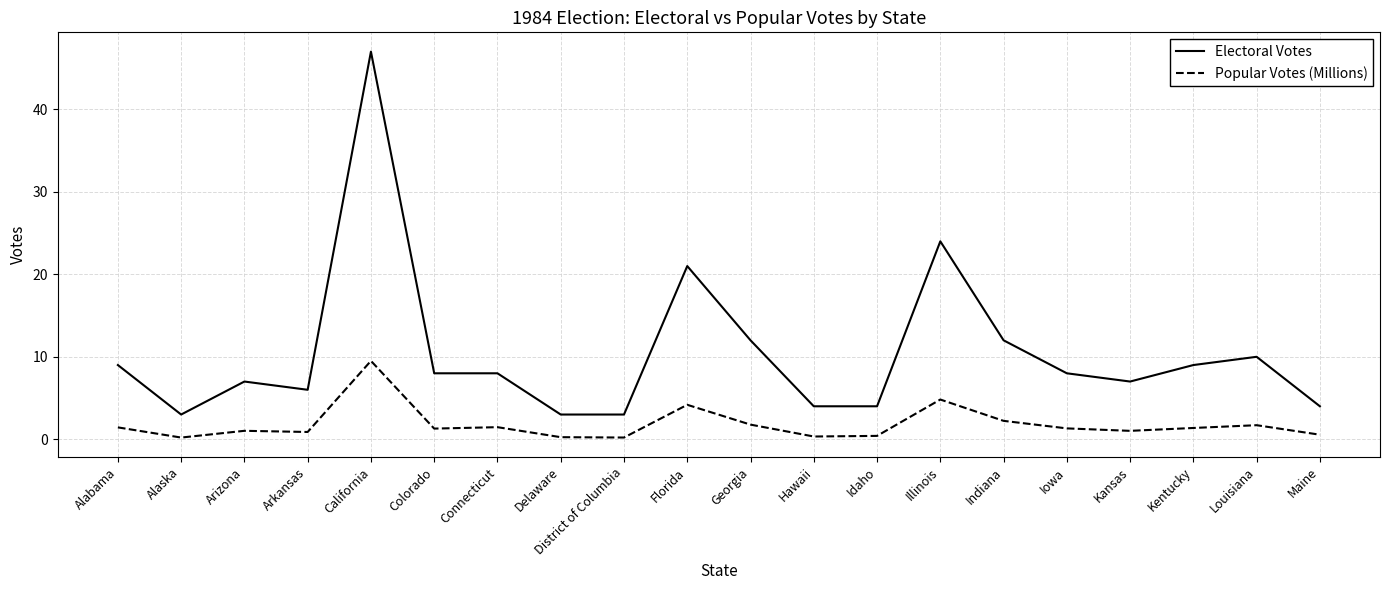

What position from the right is Florida?

11